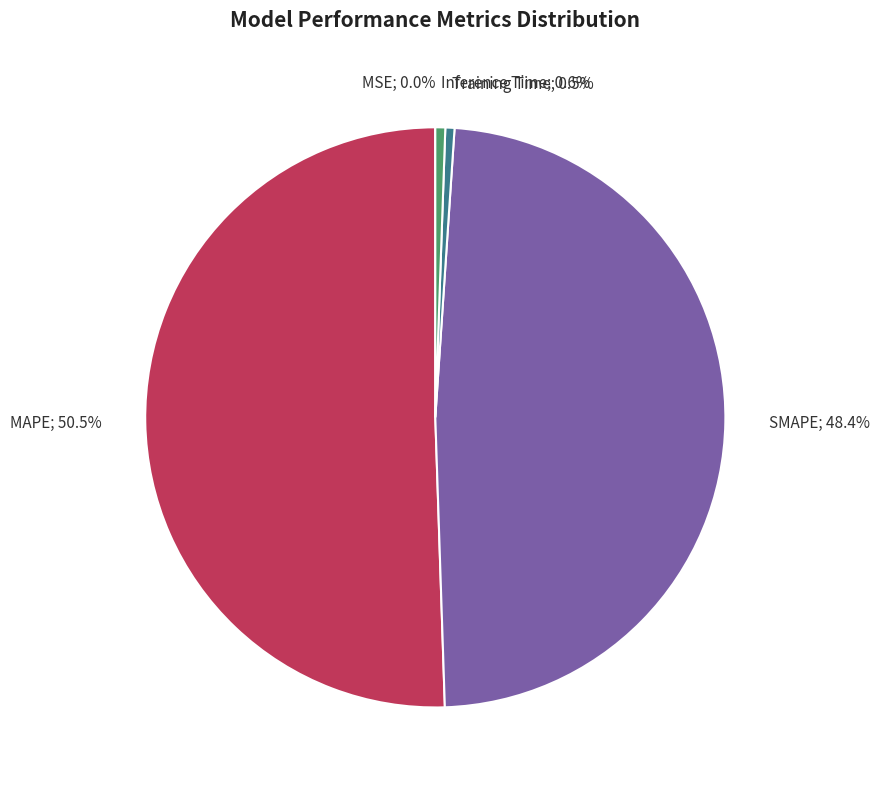

Does any single category account for the majority?

Yes